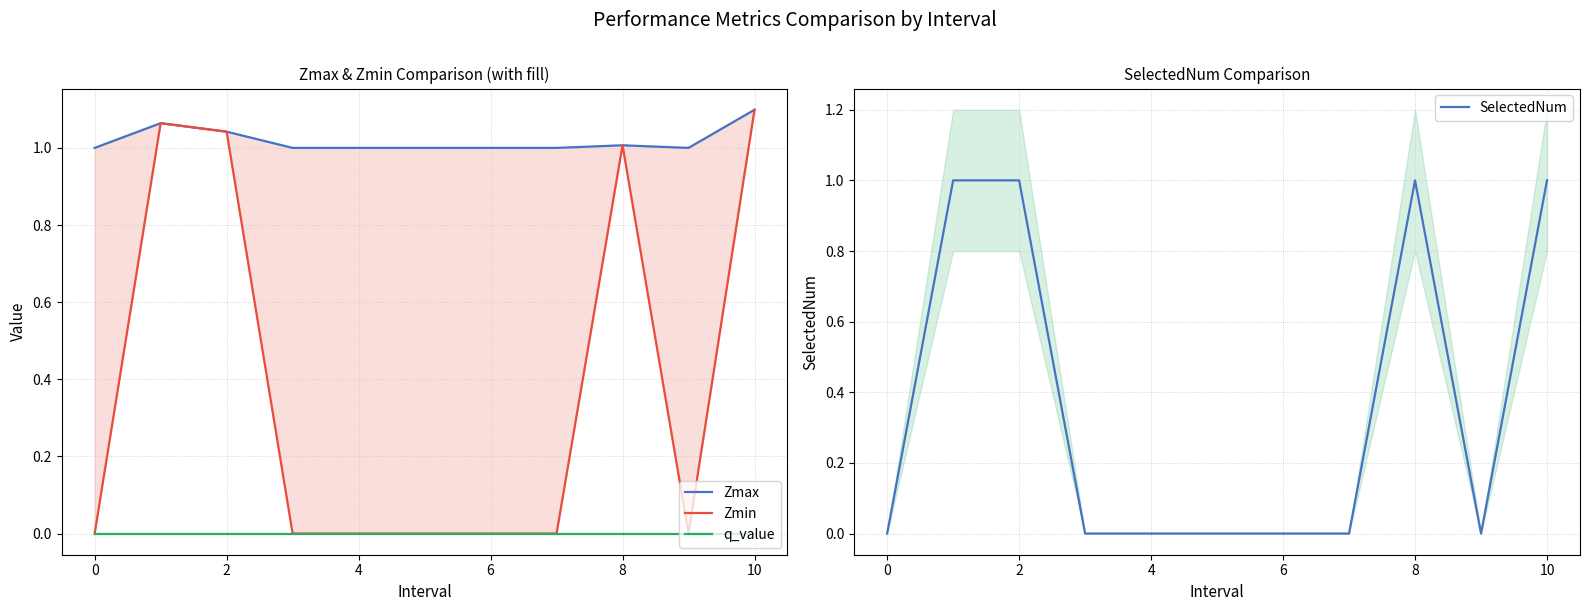

Which category has the highest value across all series?

10